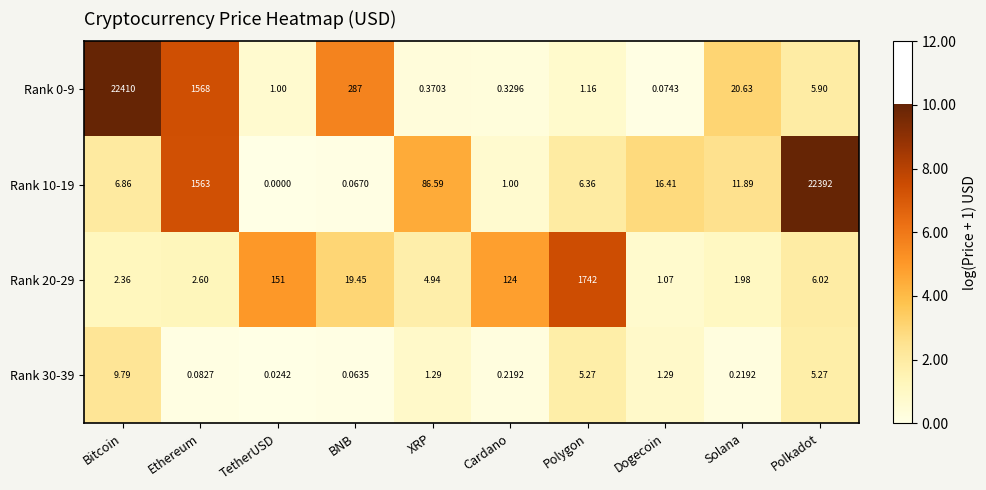

Which category has the lowest value in the Rank 0-9 series?

Dogecoin